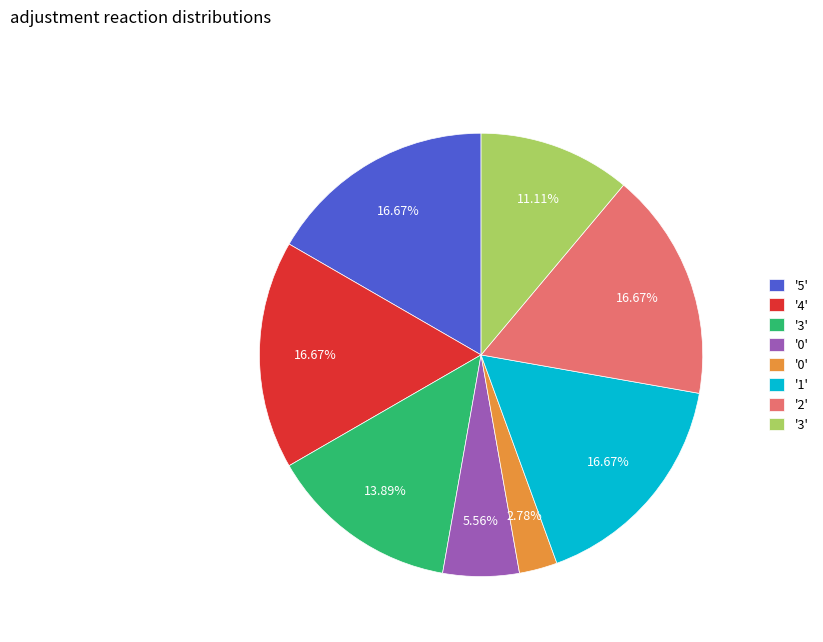

Does any single category account for the majority?

No